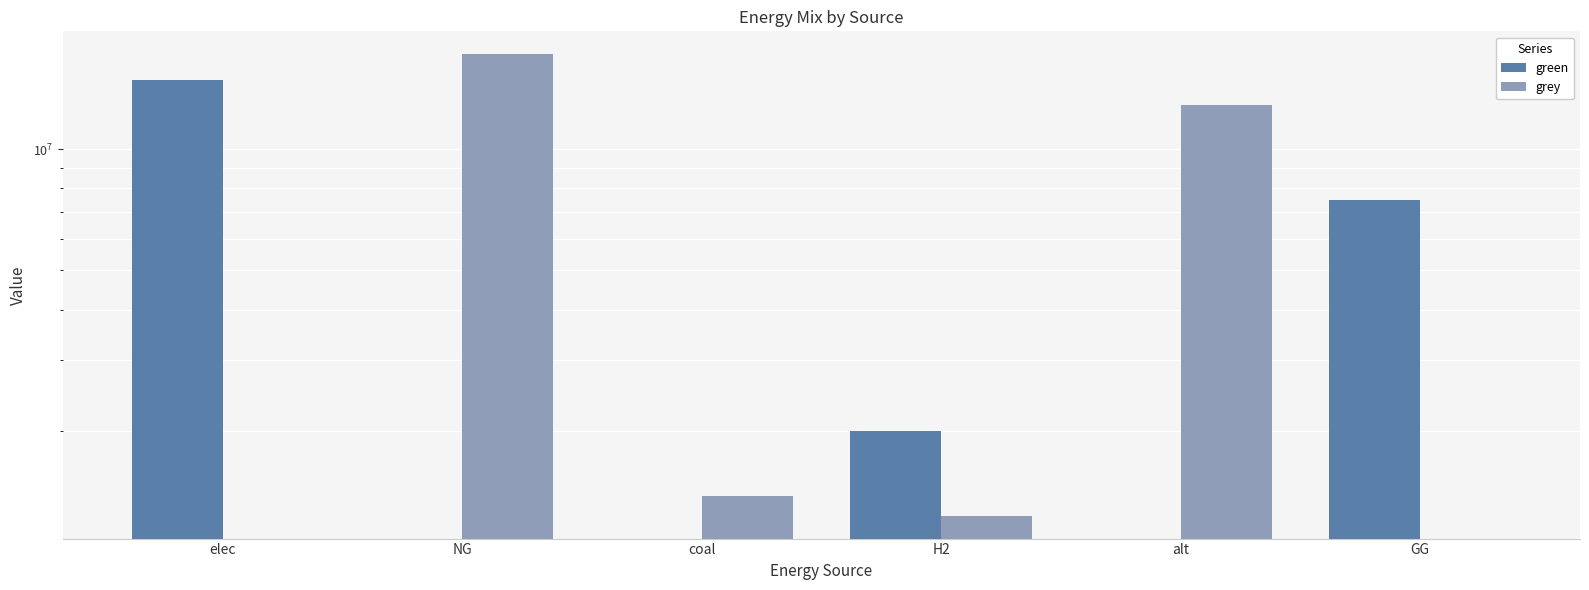

At which label is green closest to 7422171?

GG